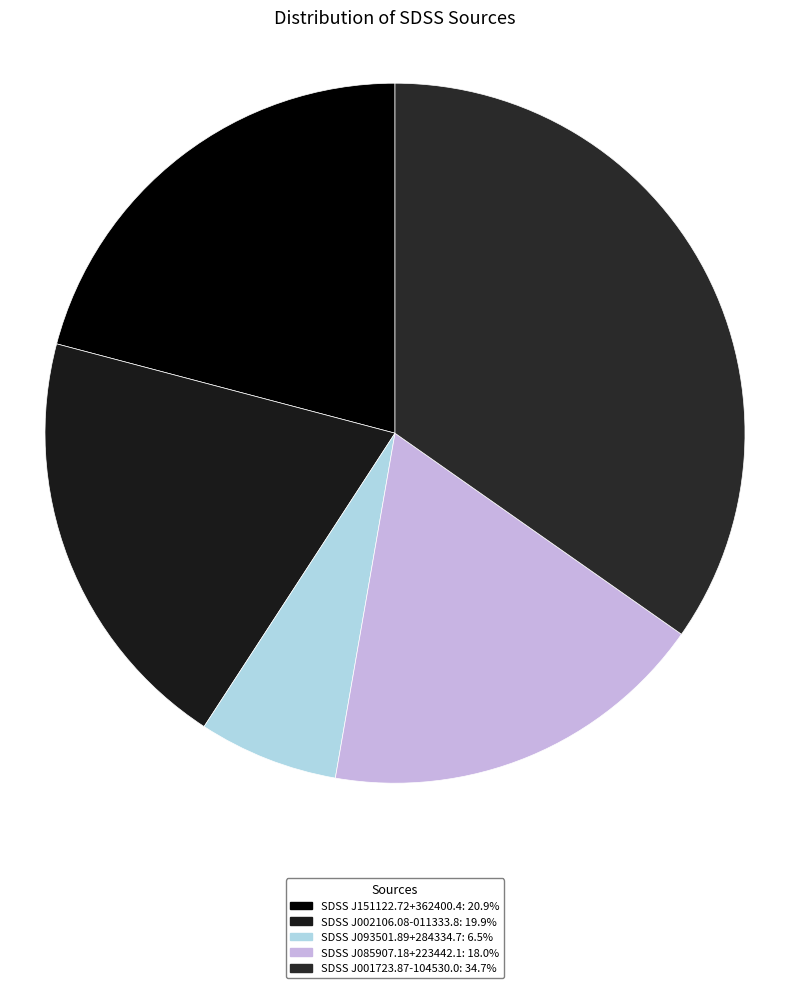

How many segments does this pie chart have?

5